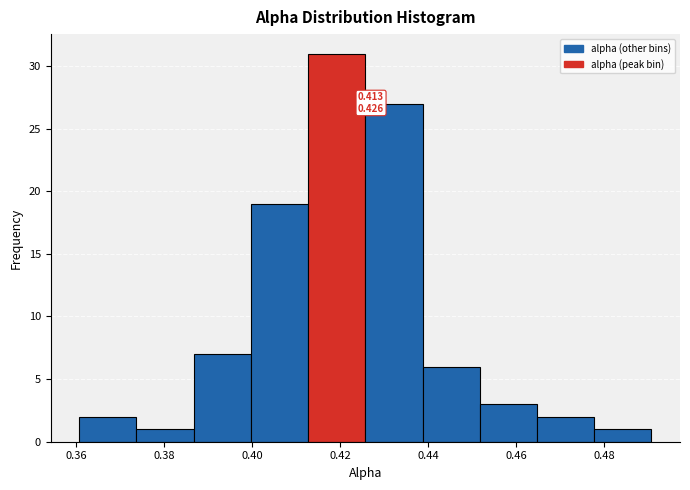

Over which range of the x-axis is the bar tallest?

0.412 to 0.426